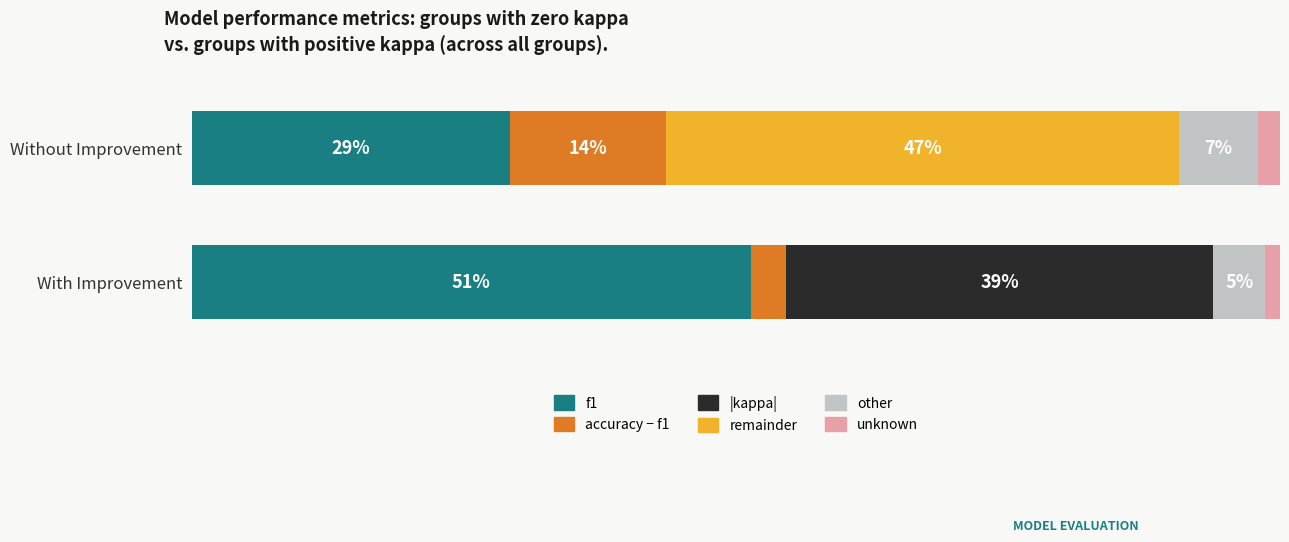

The value of accuracy at 22 is 0.3. True or false?

False